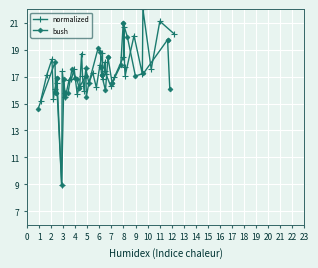

Rank the series at 1 from lowest to highest value.

normalized, bush